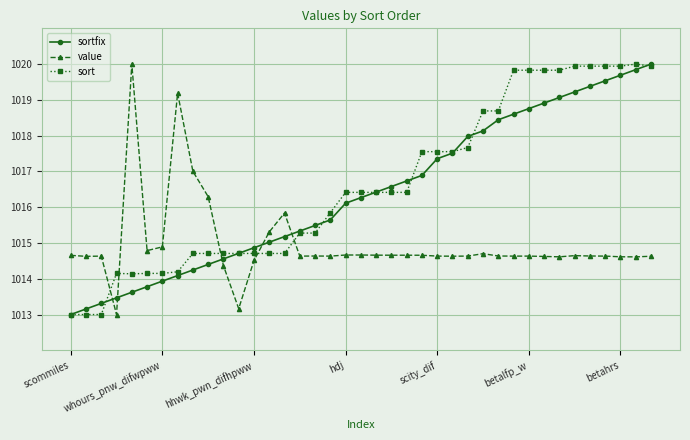

Which series ends up on top after the final intersection of sortfix and value?

sortfix